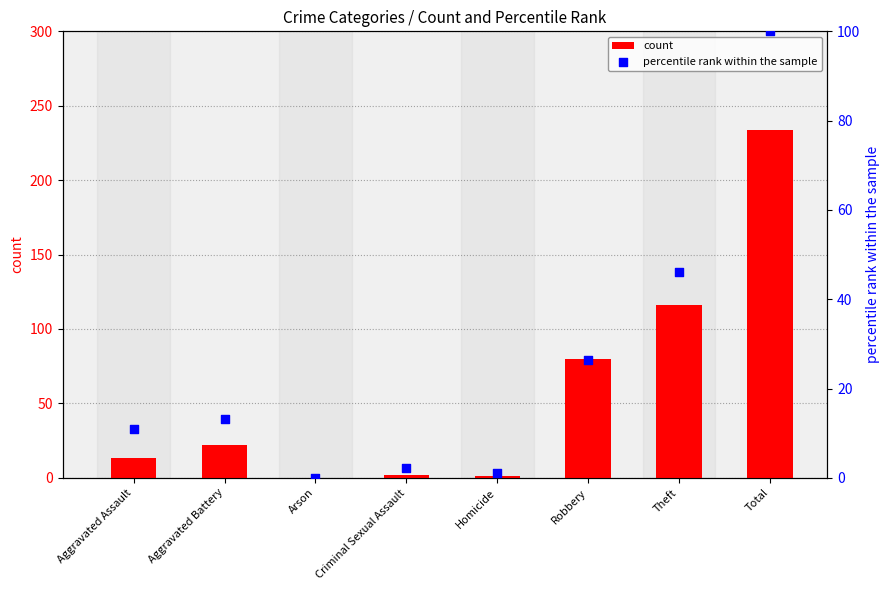

What are all the series names shown in the legend?

count, percentile rank within the sample